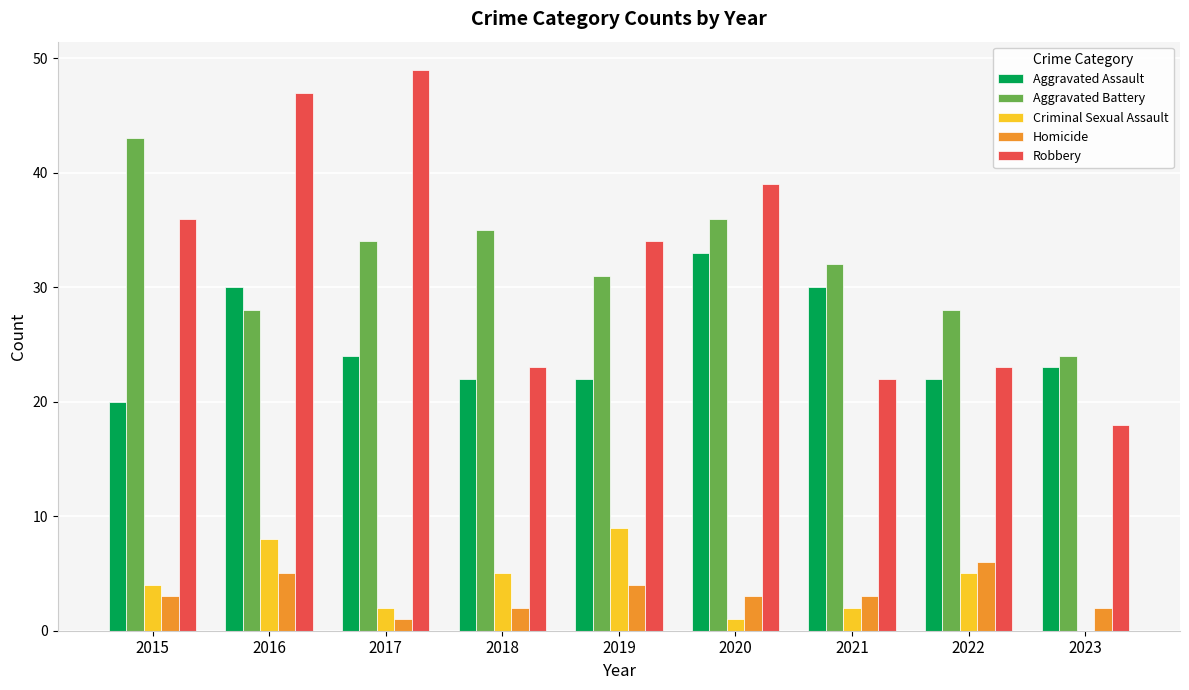

The Homicide series shows 1 at 2022. True or false?

False